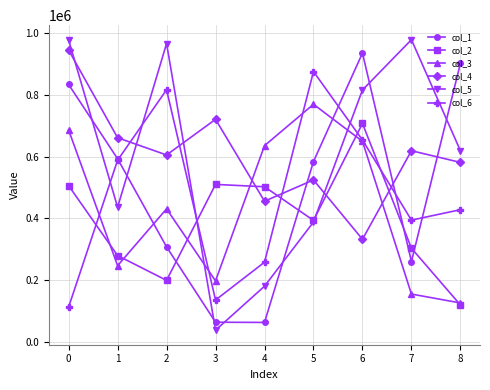

Rank the categories by col_6 value from lowest to highest.

0, 3, 4, 7, 8, 1, 6, 2, 5